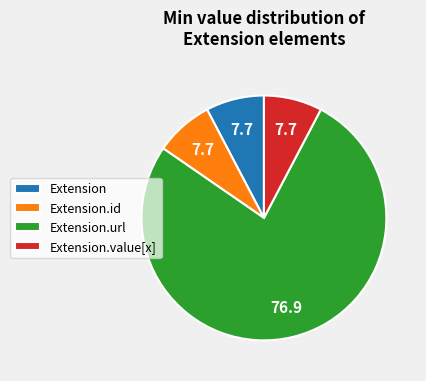

Which category has the biggest portion of the pie?

Extension.url